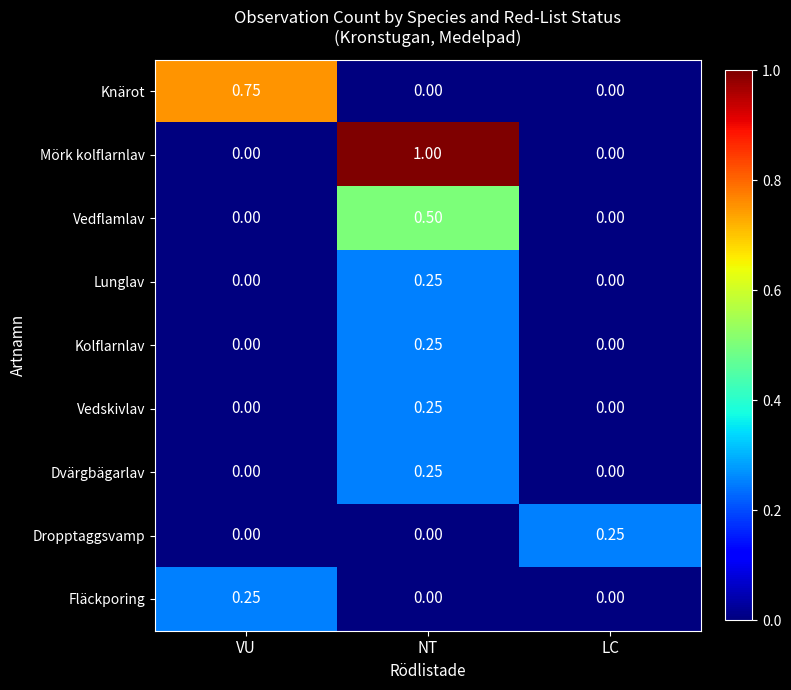

Which category has the highest value in the Fläckporing series?

VU